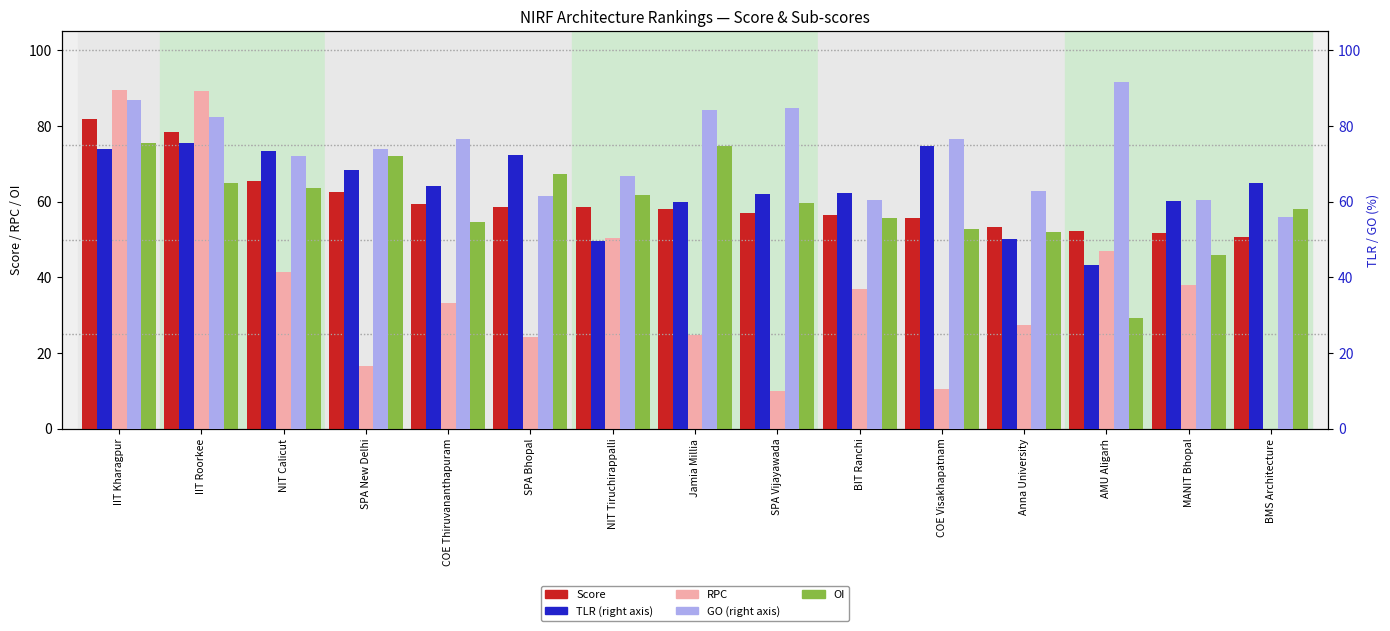

Which series has the widest spread of values?

RPC